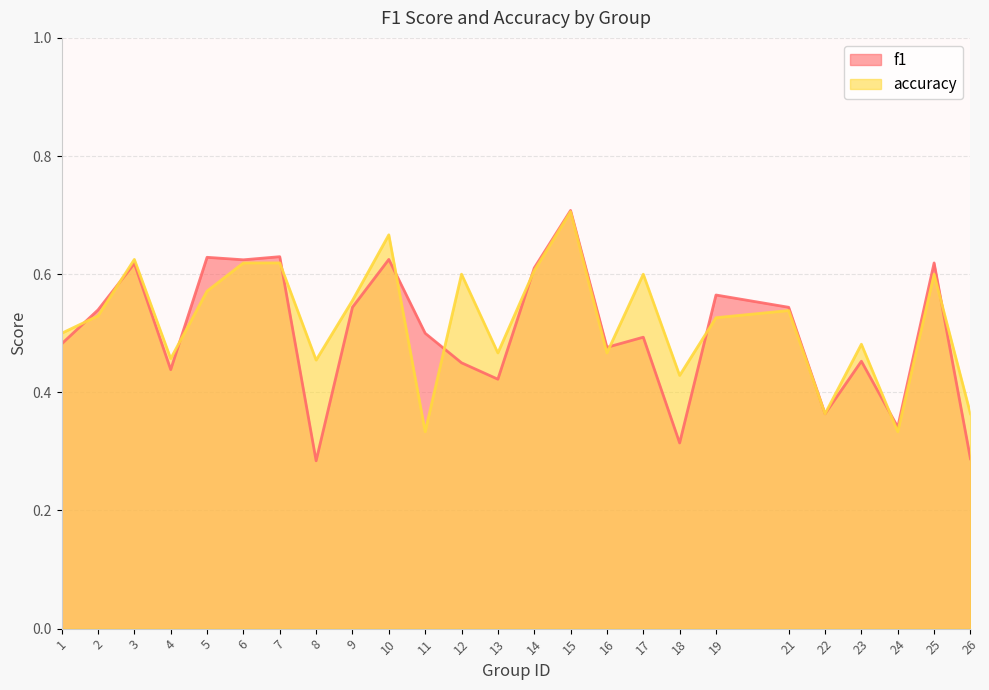

Is it true that accuracy equals 0.5 at 19?

True